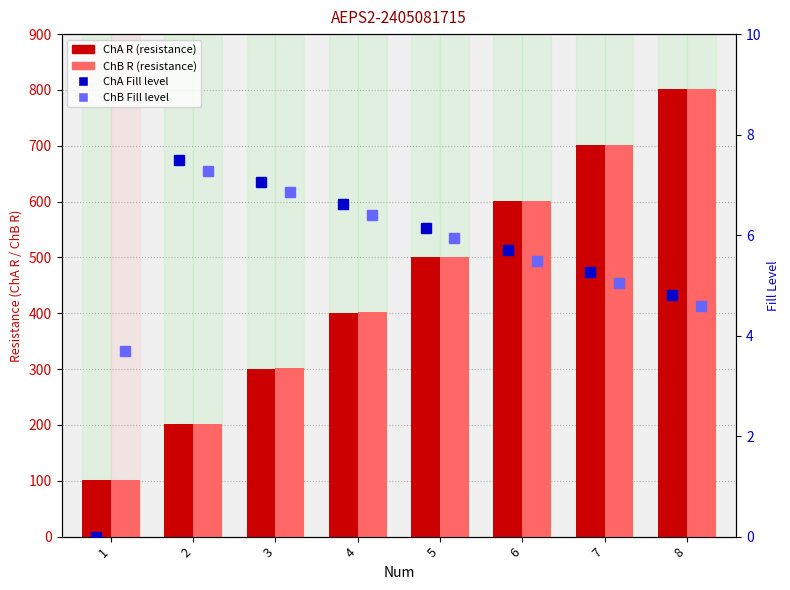

What are all the series names shown in the legend?

ChA R, ChB R, ChA Fill, ChB Fill